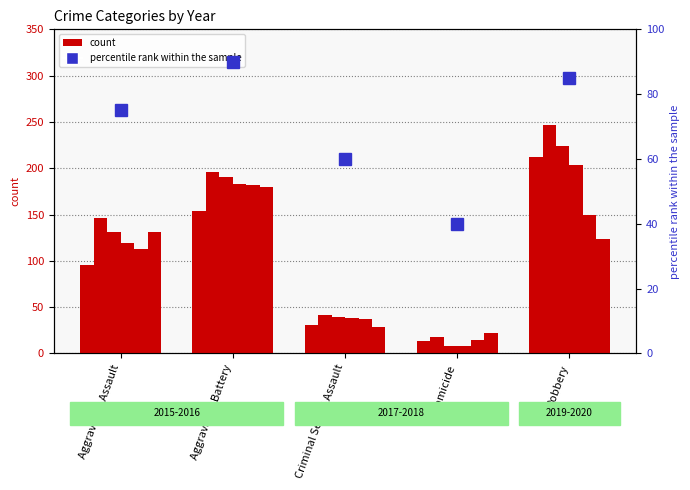

At which label is 2018 closest to 106?

Aggravated Assault